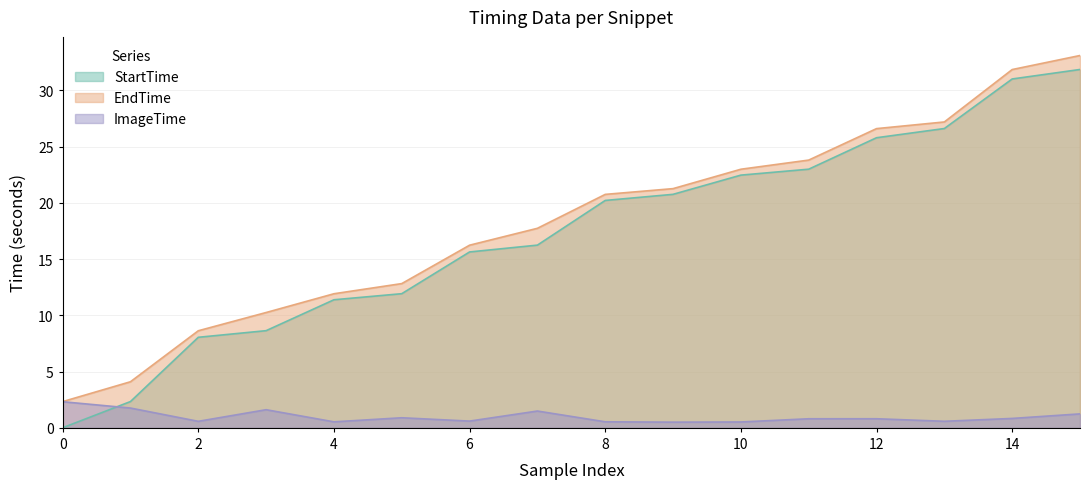

Which series has the largest range (max minus min)?

StartTime